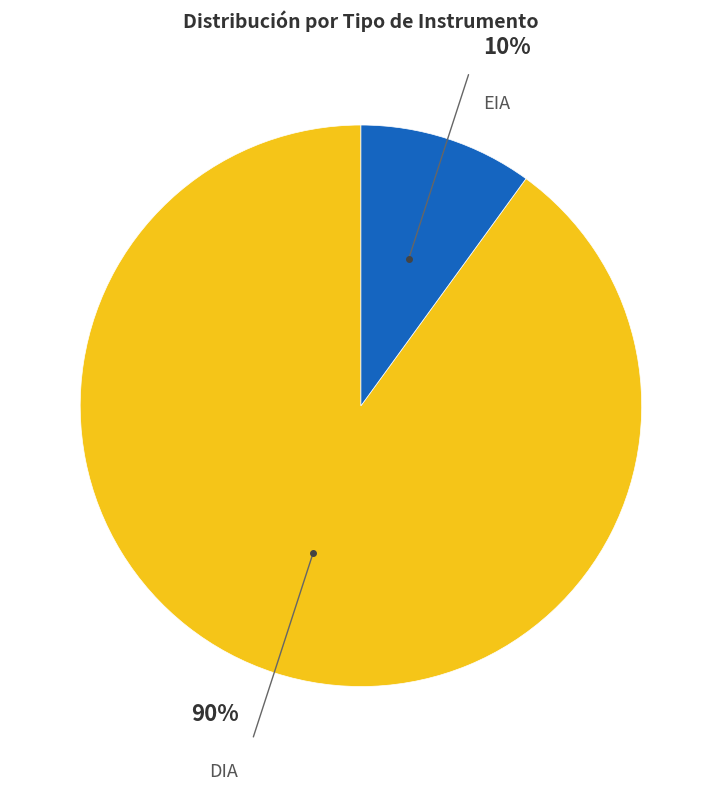

Does any single category account for the majority?

Yes